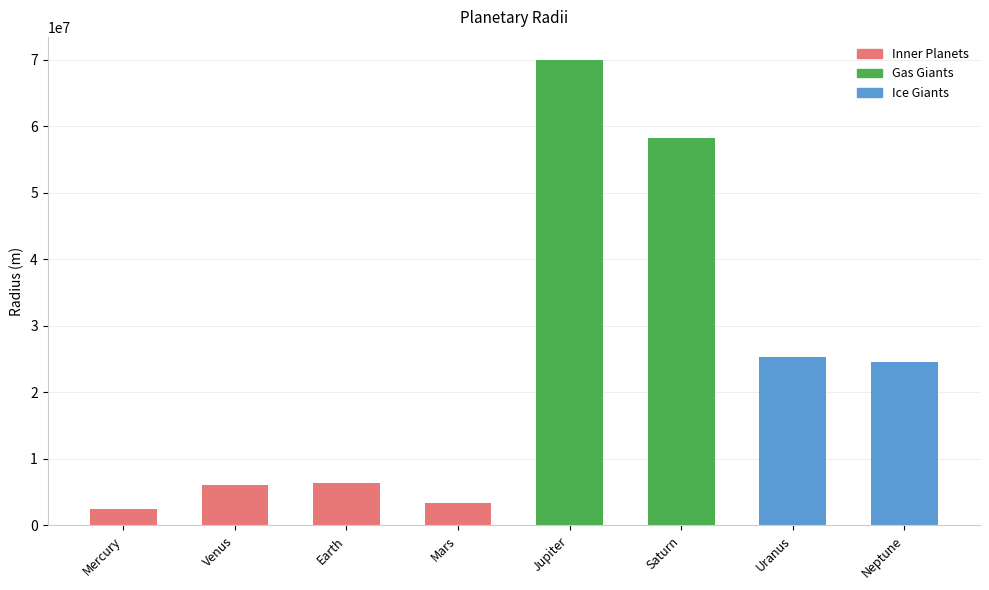

At which category does the chart reach its peak across all series?

Jupiter